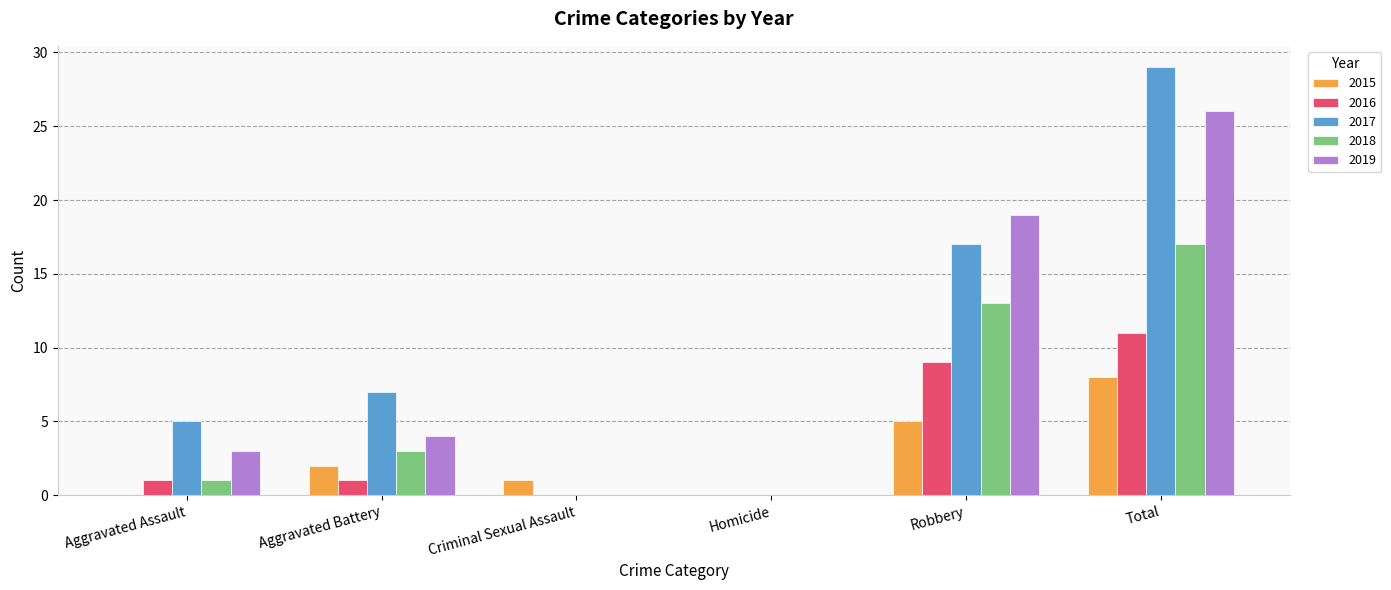

The 2019 series shows 1 at Aggravated Battery. True or false?

False